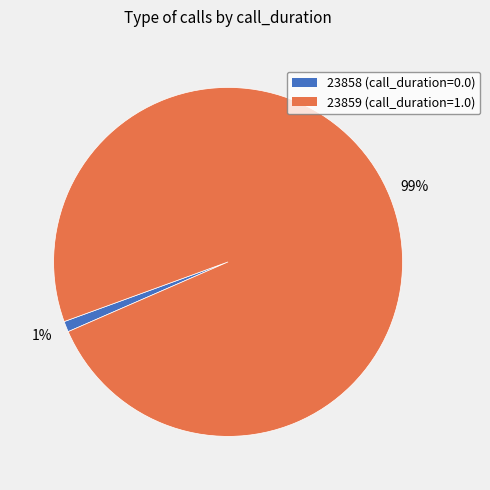

How many slices are in this pie chart?

2